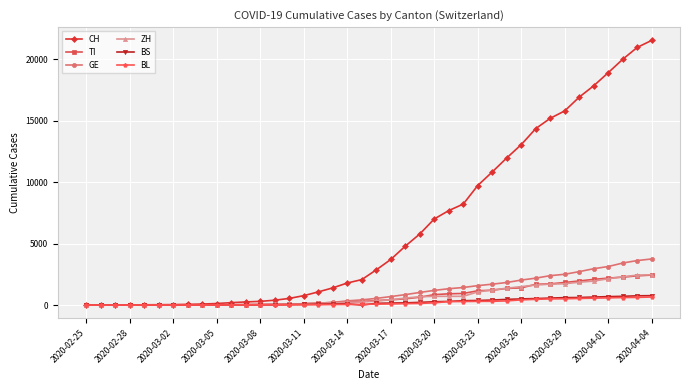

Which series has the widest spread of values?

CH